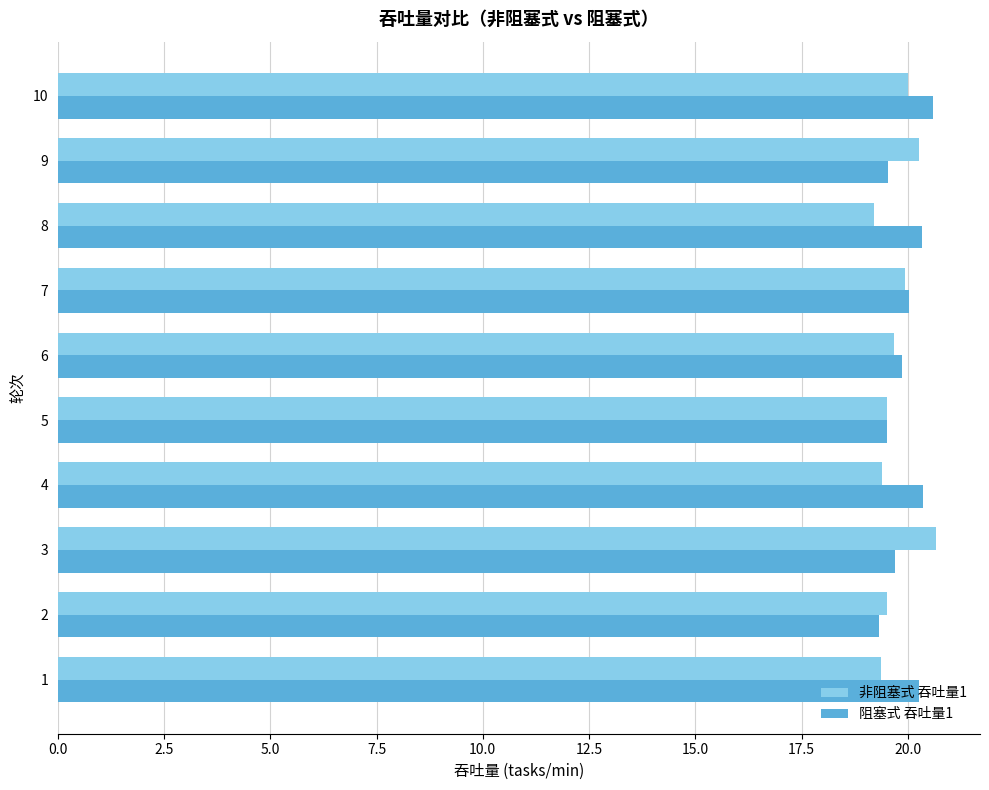

What is the lowest value of the 阻塞式 吞吐量1 series?

19.3